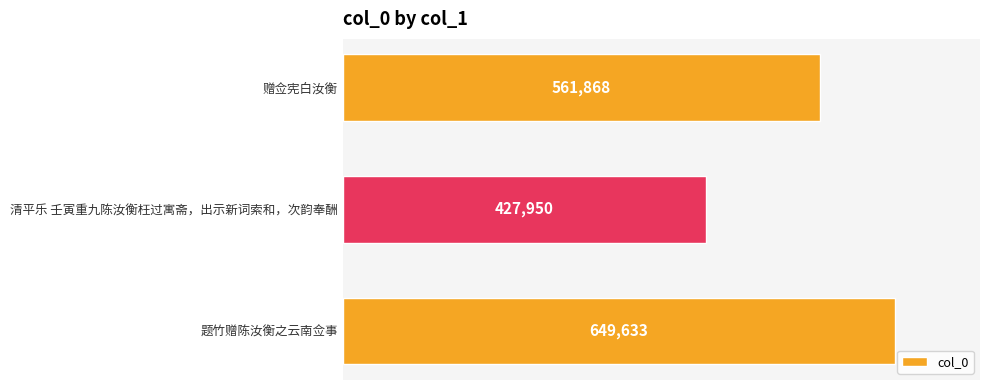

Is it true that the value at 题竹赠陈汝衡之云南佥事 is 649633?

True